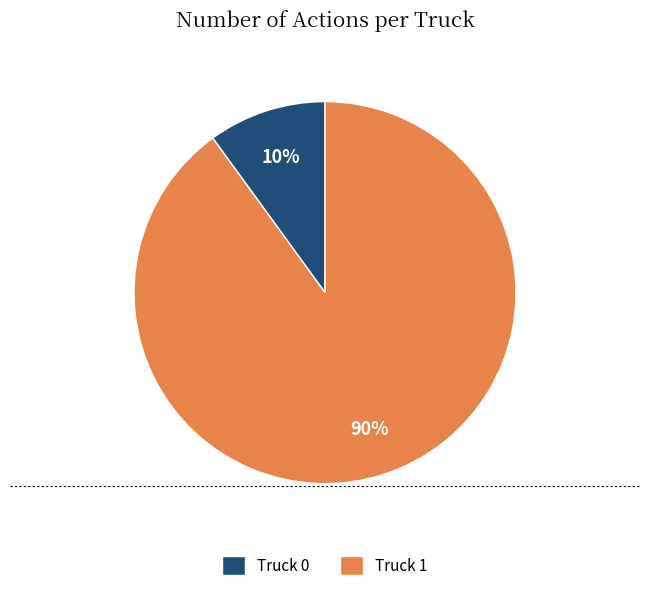

True or false: Truck 0 accounts for 3% of the total.

False